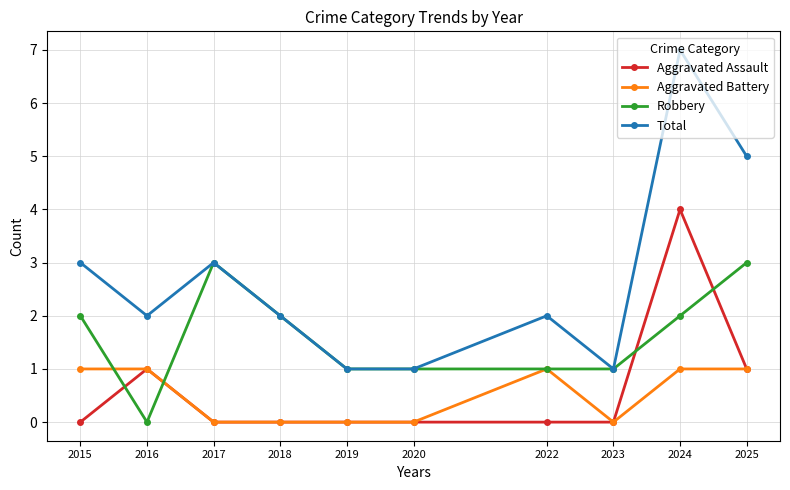

Which category has the highest value across all series?

2024